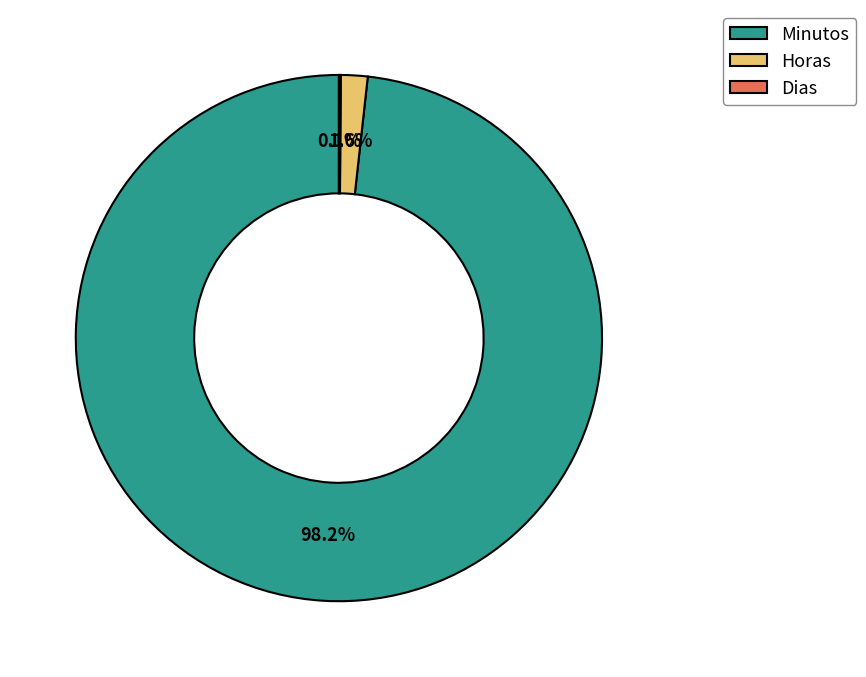

Between Horas and Minutos, which is larger?

Minutos